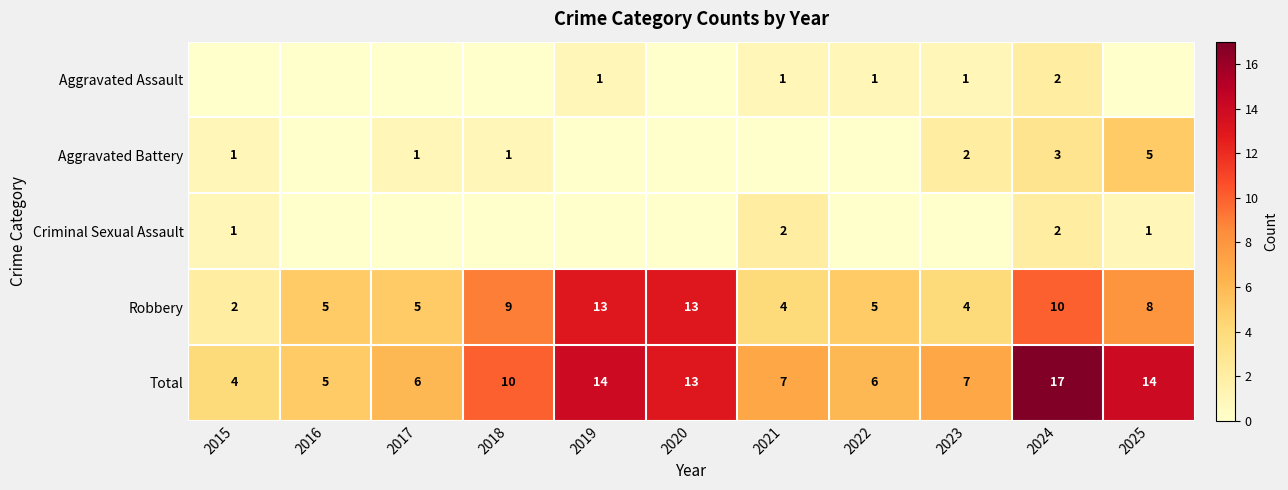

Where is Robbery nearest to the value 7?

2025